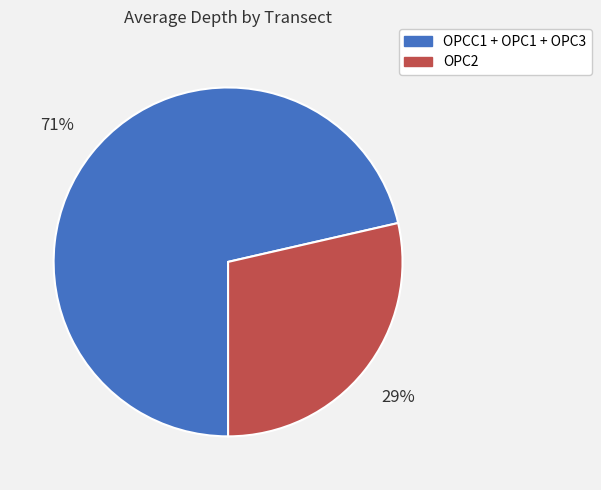

Is there any slice that represents more than half of the pie?

Yes